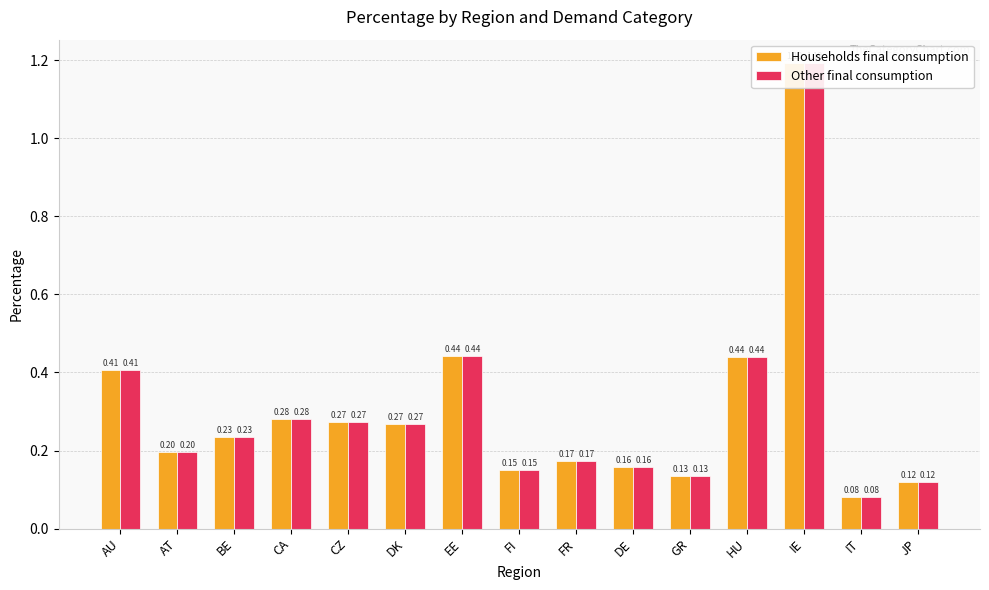

What is the total value across all series at BE?

0.5